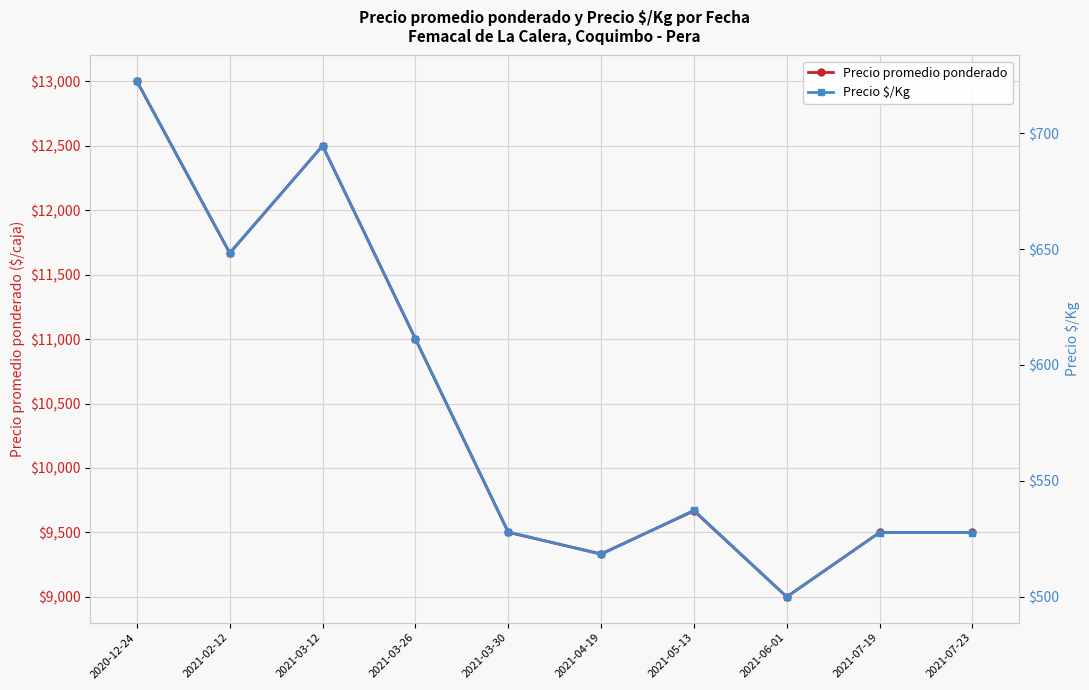

True or false: Precio $/Kg has a value of 774.6 at 2021-03-30.

False